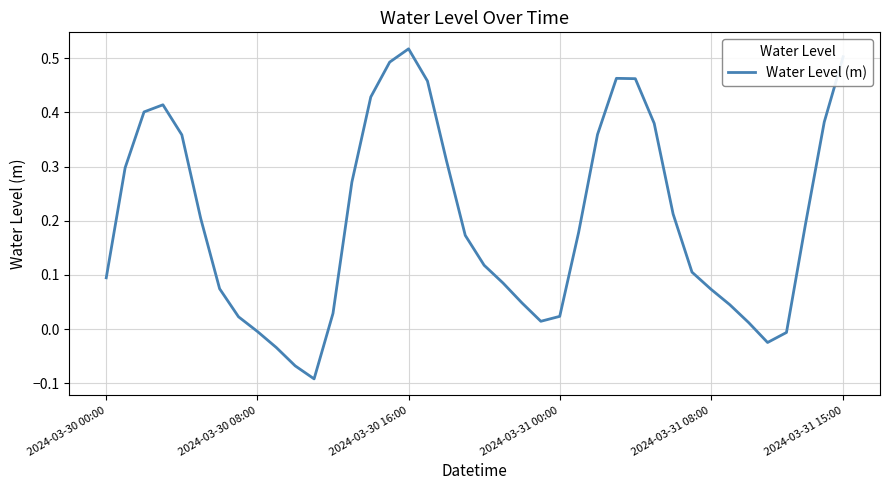

What is the difference between the maximum and minimum values?

0.6